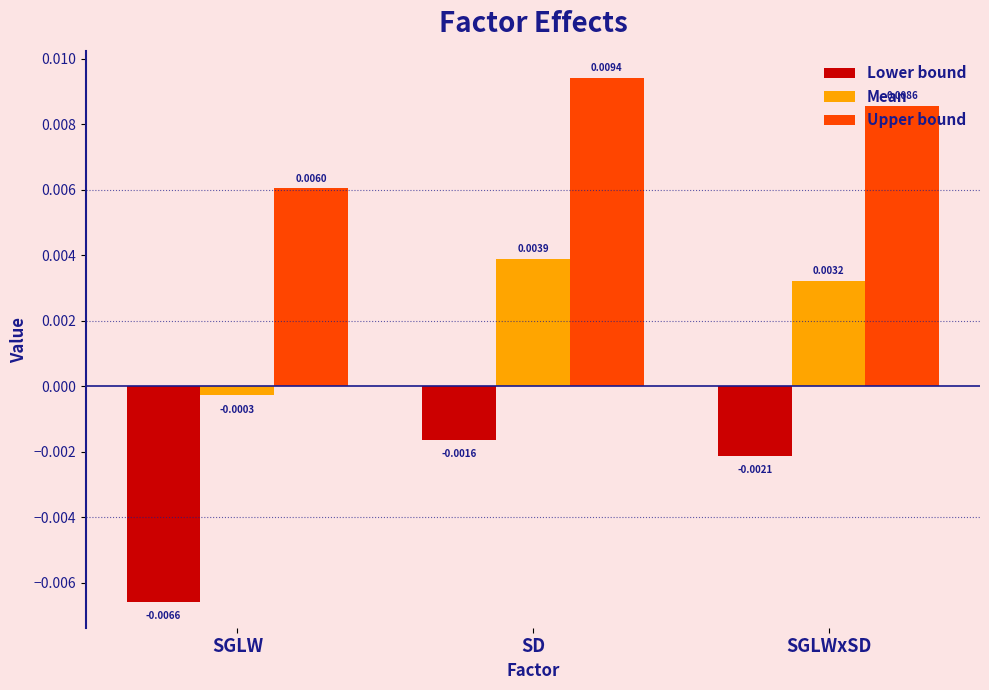

Between SGLW and SGLWxSD, which series saw the biggest shift?

Lower bound